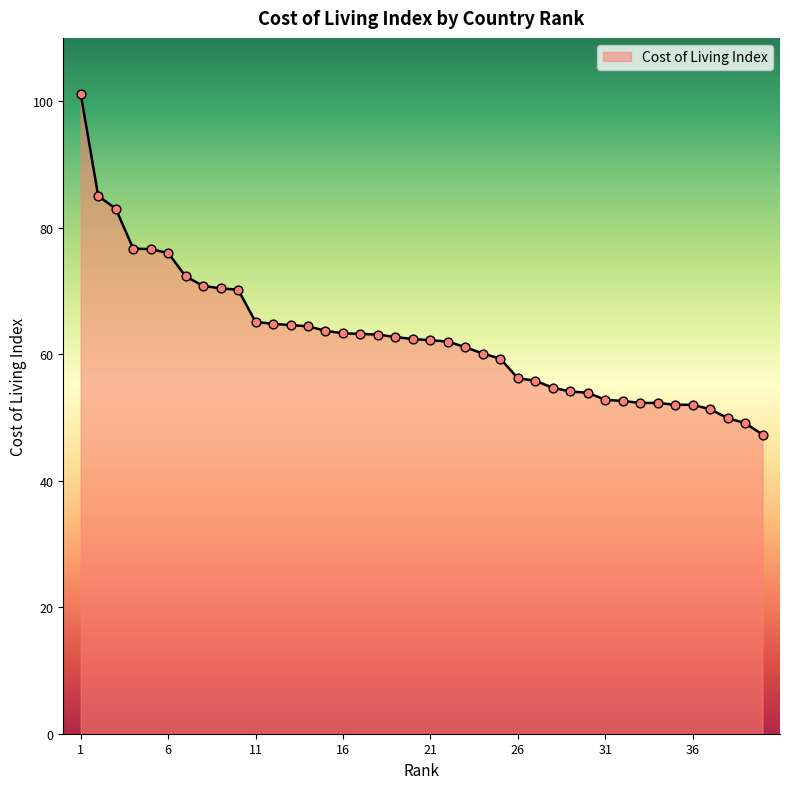

What is the maximum value shown in the chart?

101.1